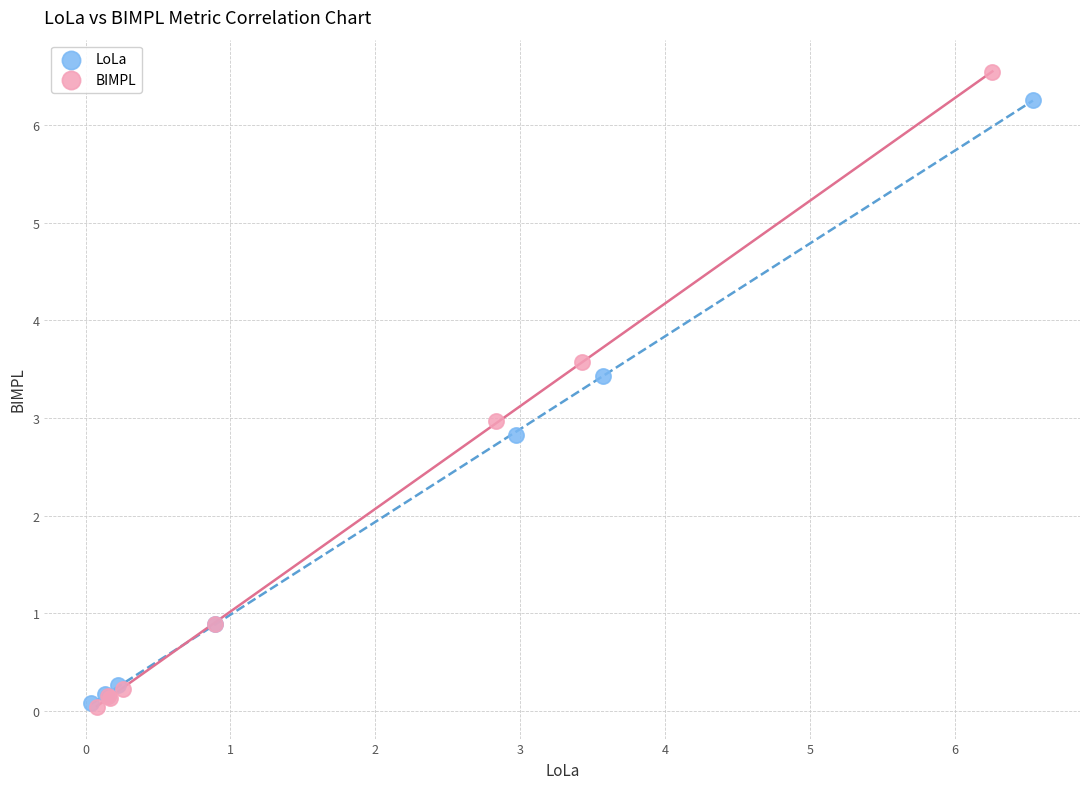

Which series has the largest Y range (max minus min)?

BIMPL